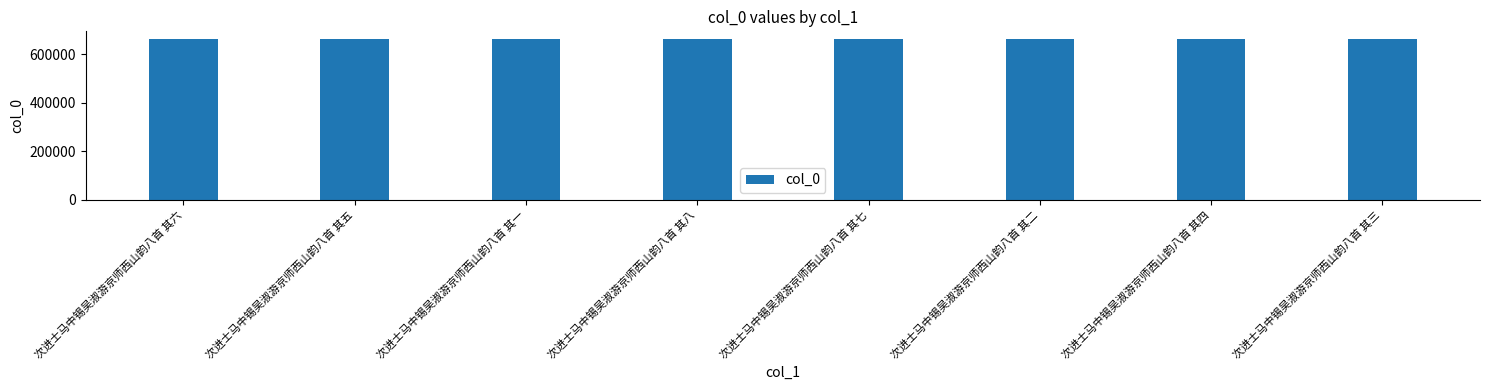

What is the sum of the values at 次进士马中锡吴淑游京师西山韵八首 其三 and 次进士马中锡吴淑游京师西山韵八首 其六?

1323157